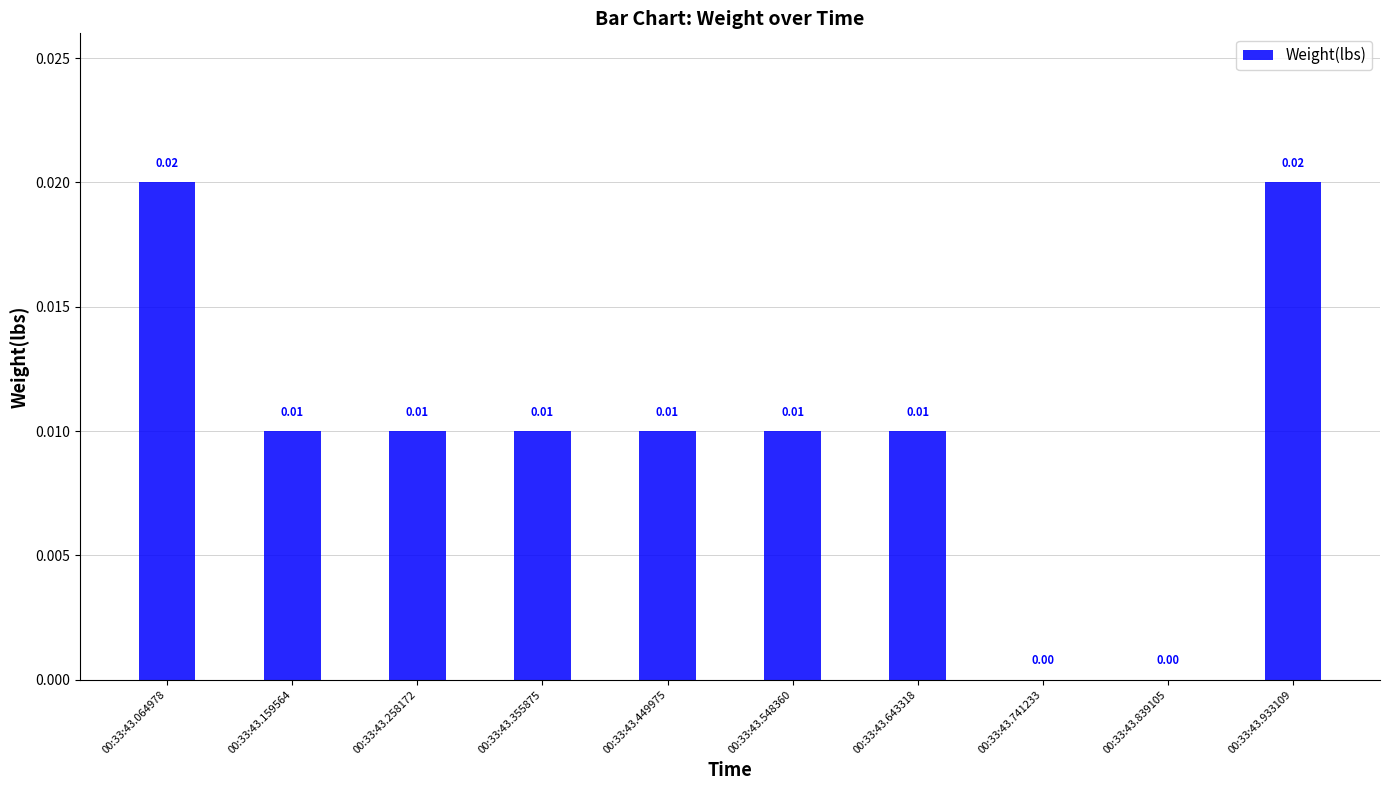

Which has a higher value, 00:33:43.548360 or 00:33:43.064978?

00:33:43.064978